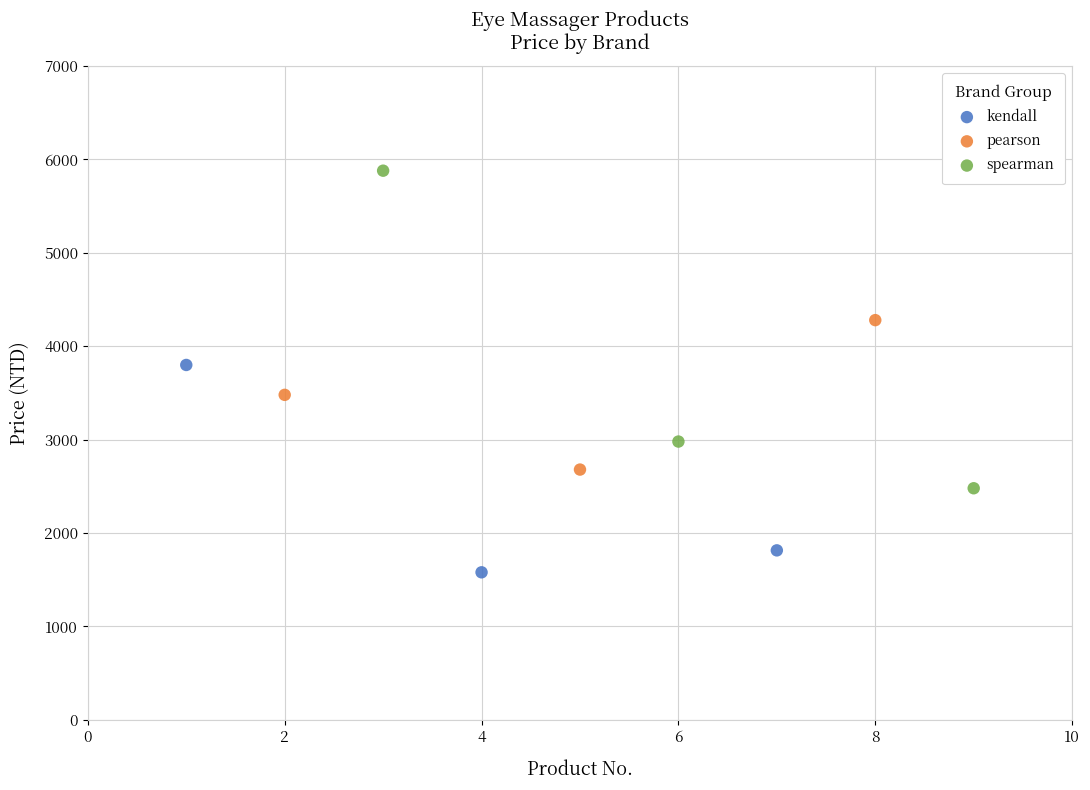

Which series contains the lowest Y value?

kendall